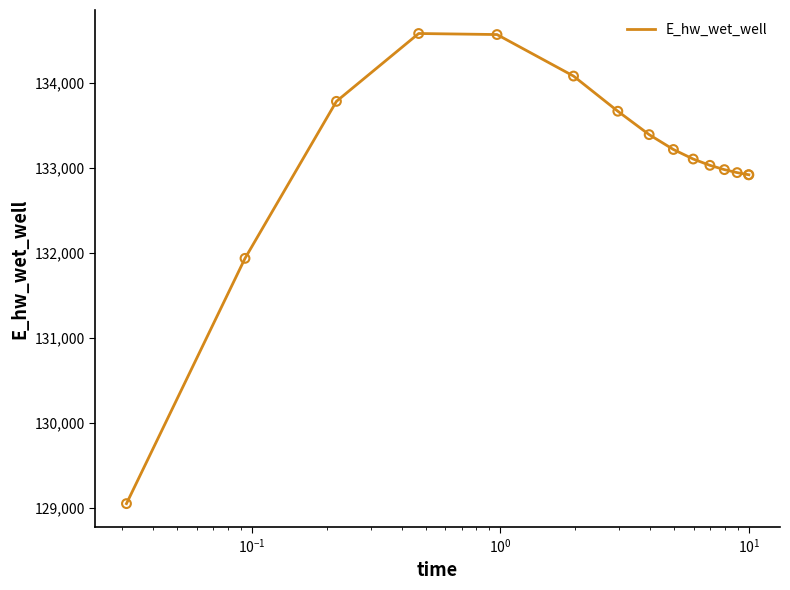

What is the difference between the maximum and minimum values?

5528.7